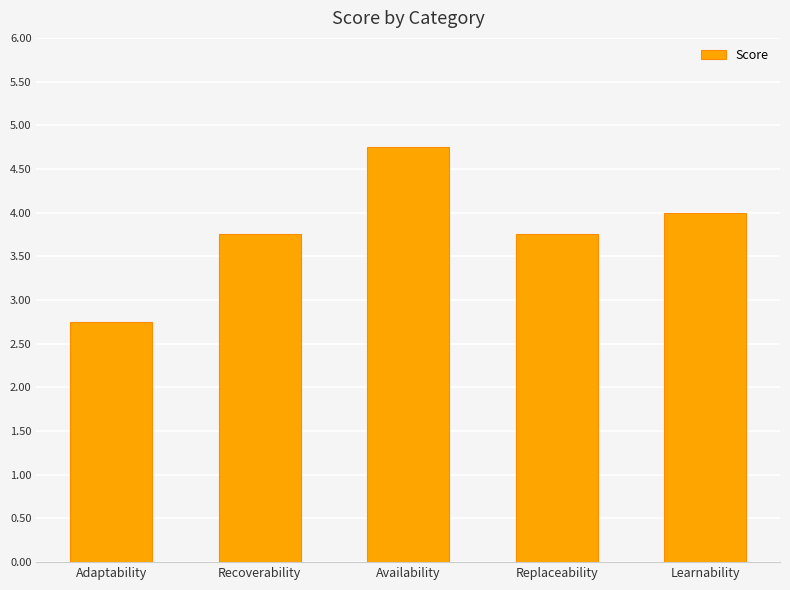

What is the value of the 1st bar from the left?

2.8